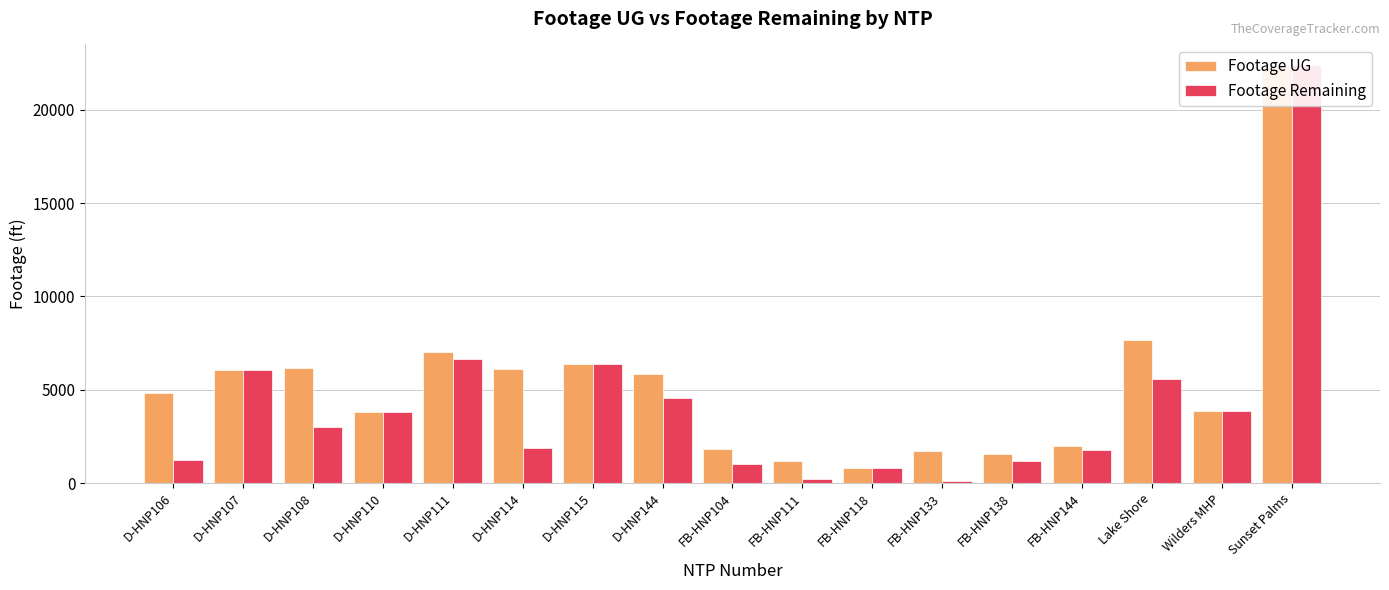

How many groups of bars are there?

17